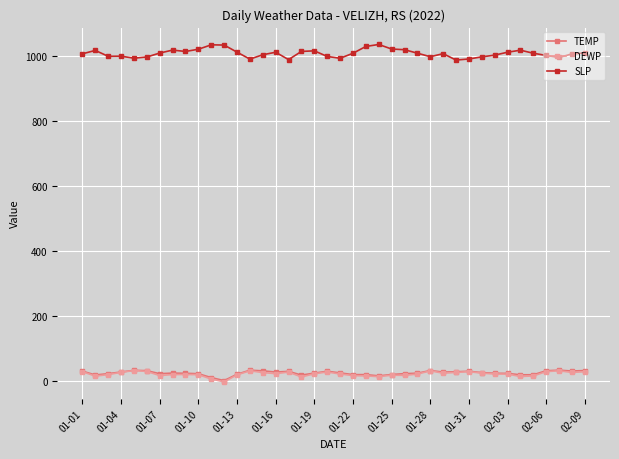

True or false: TEMP has more than 2 points higher than both neighbors.

True